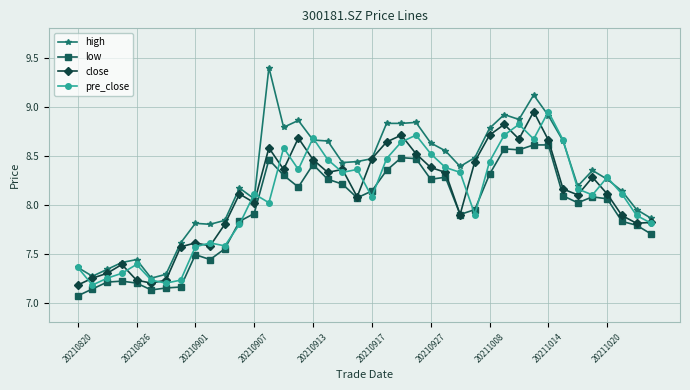

Which series has the largest range (max minus min)?

high